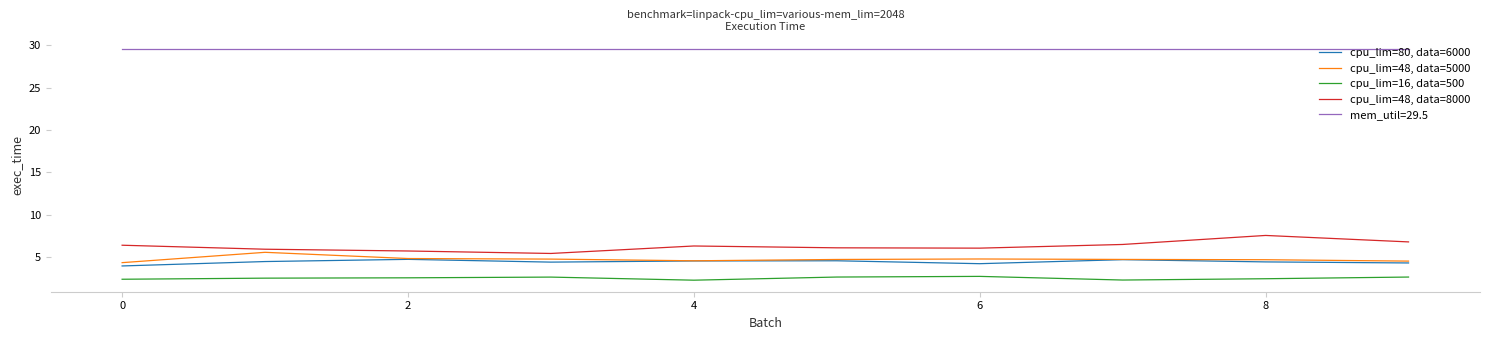

Which series has the largest total across all categories?

mem_util=29.5